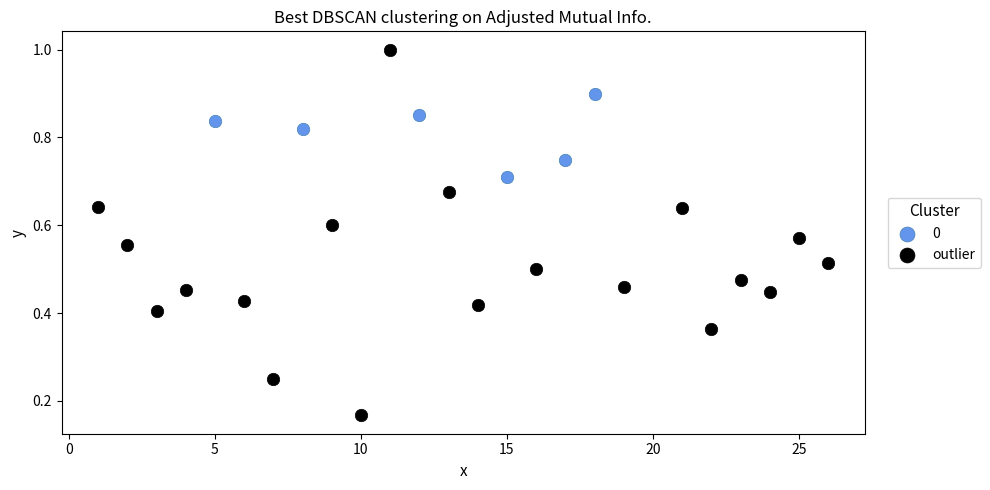

Which series contains the highest Y value?

outlier